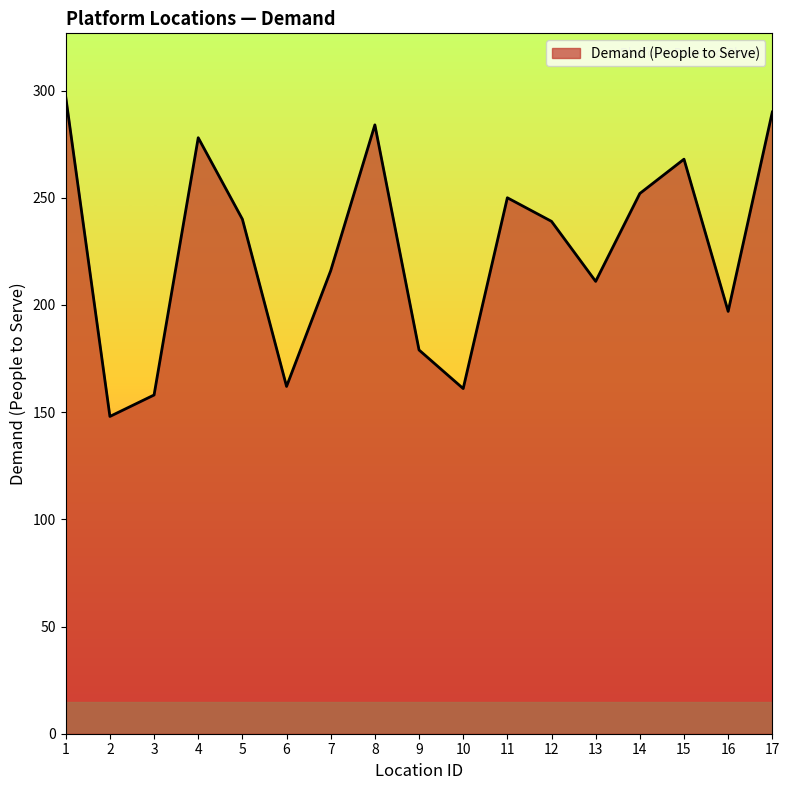

At which category does the chart reach its peak across all series?

1